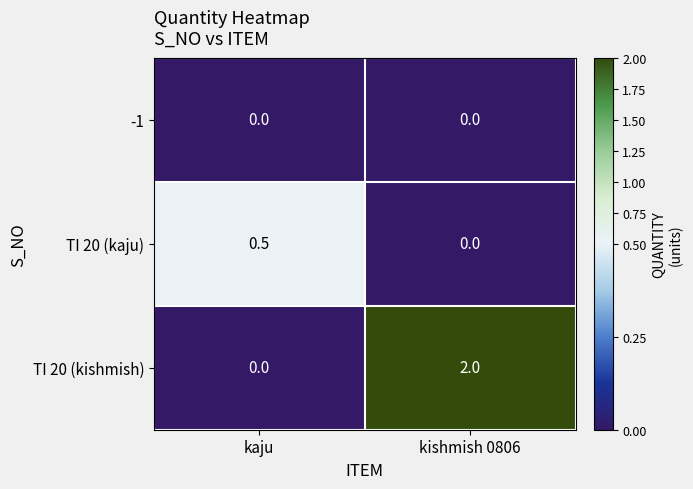

List the series in order of their overall mean, lowest first.

-1, TI 20 (kaju), TI 20 (kishmish)